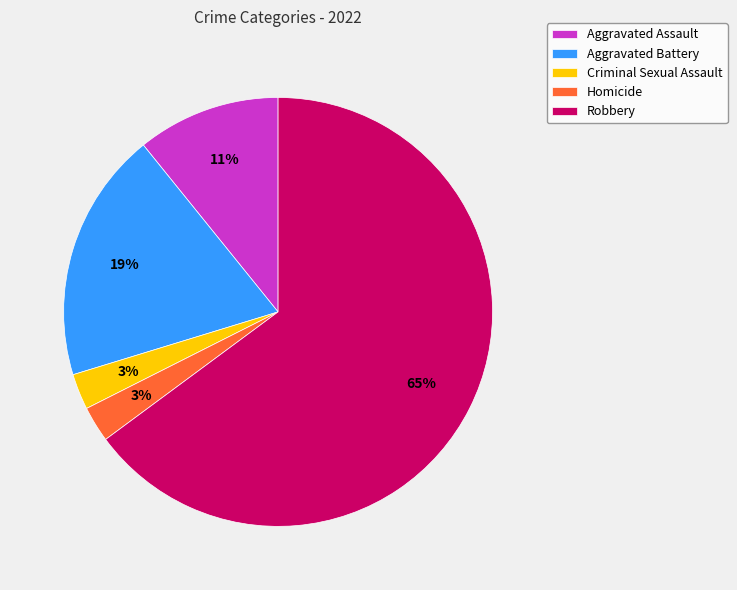

Which category has the biggest portion of the pie?

Robbery